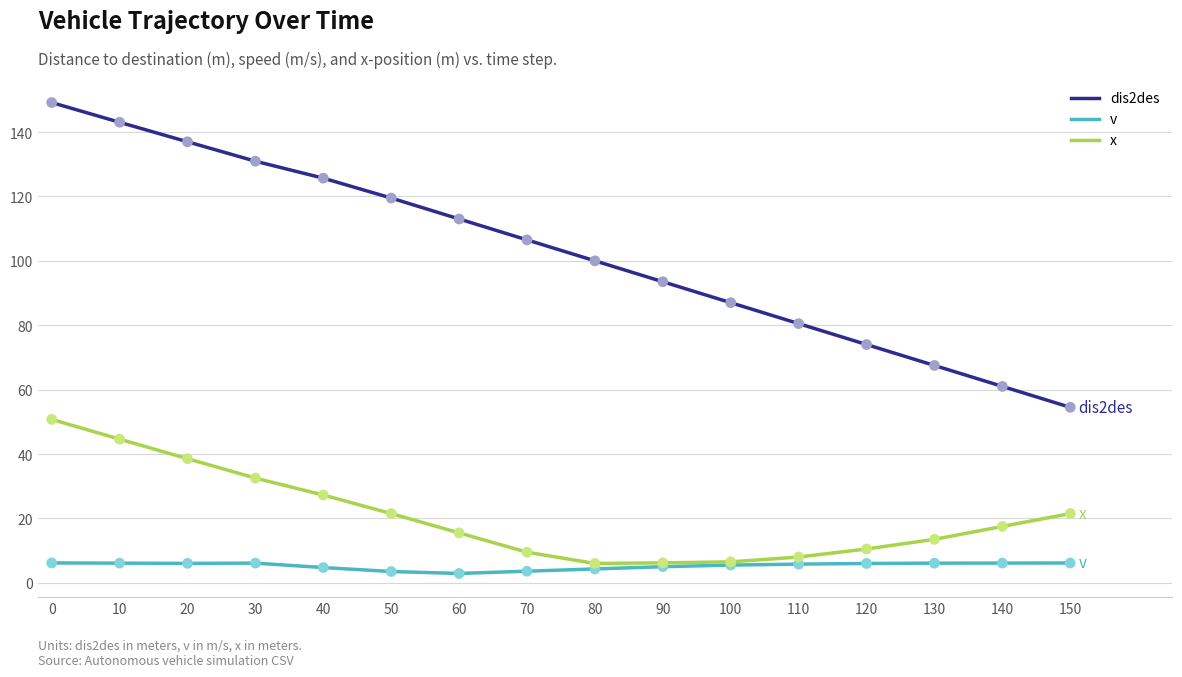

Is the value of v at 80 greater than the value of dis2des at 90?

No